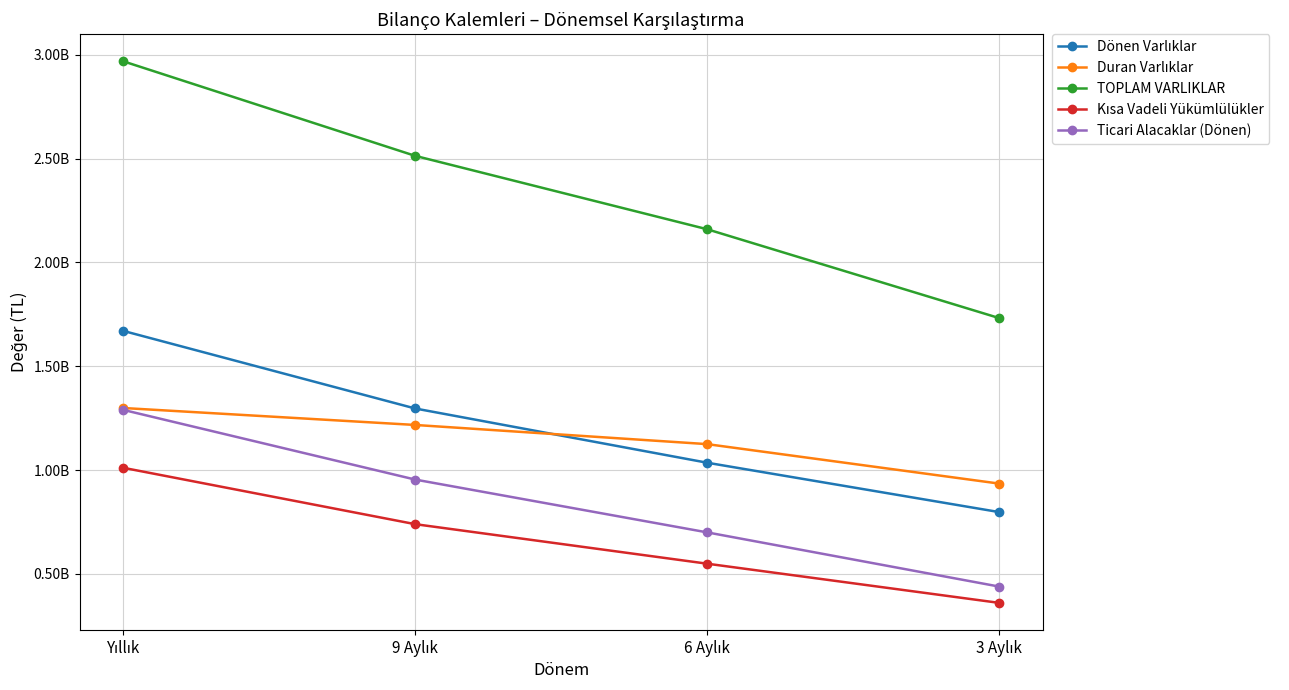

True or false: TOPLAM VARLIKLAR has a value of 824890198 at Yıllık.

False